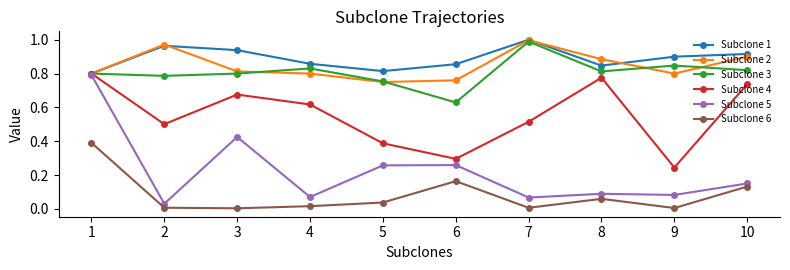

Between 1 and 8, which series saw the biggest shift?

Subclone 5